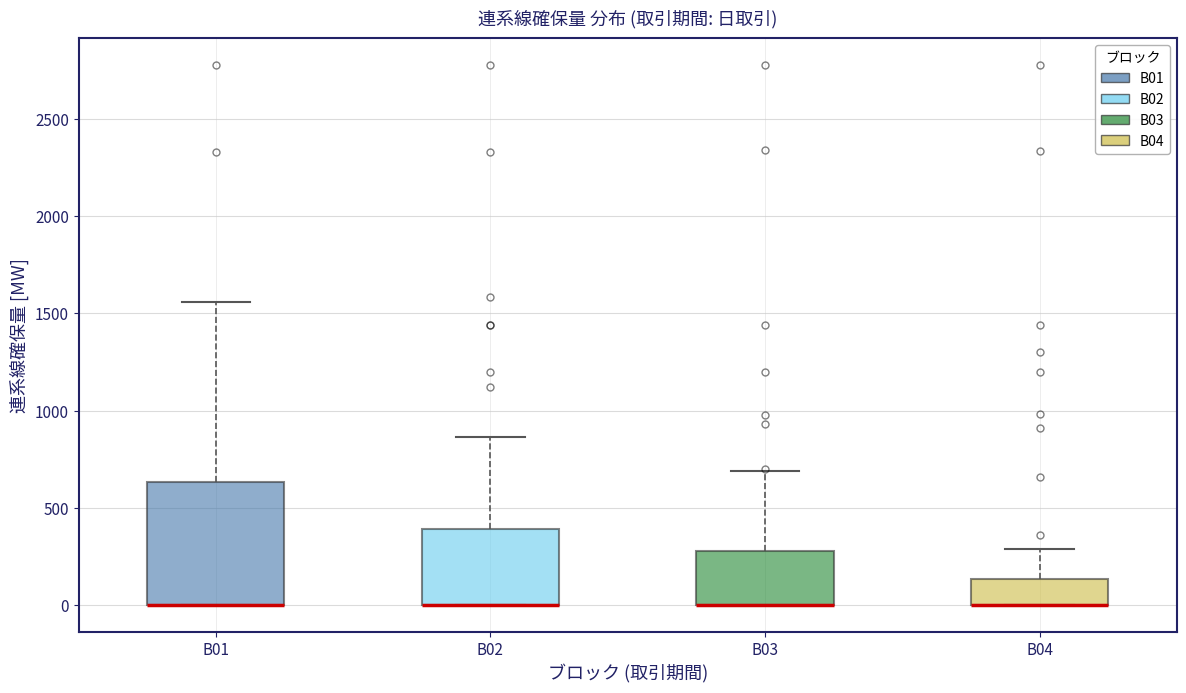

Where is the lower edge of the box for B02 on the y-axis? The values are not printed on the chart, so give them approximately, as read against the axis.

0